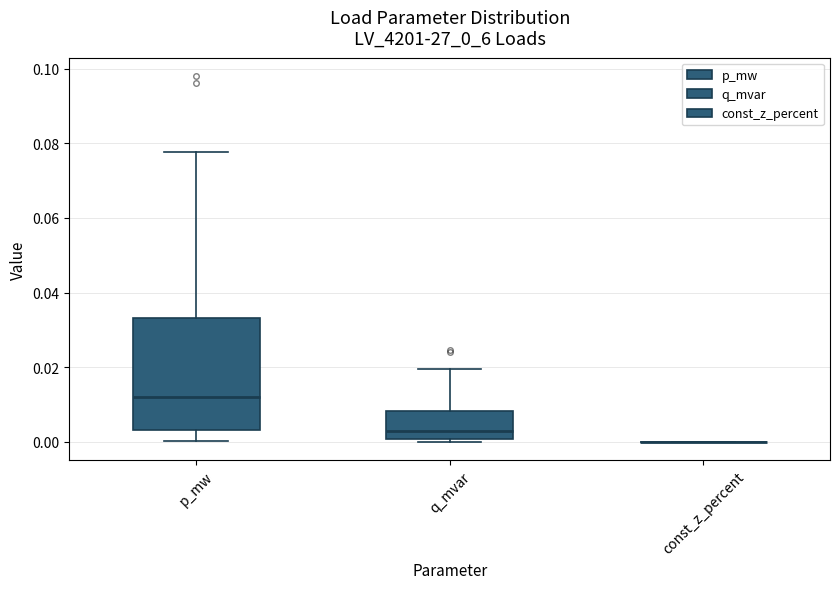

Where is the lower edge of the box for p_mw on the y-axis? The values are not printed on the chart, so give them approximately, as read against the axis.

0.004